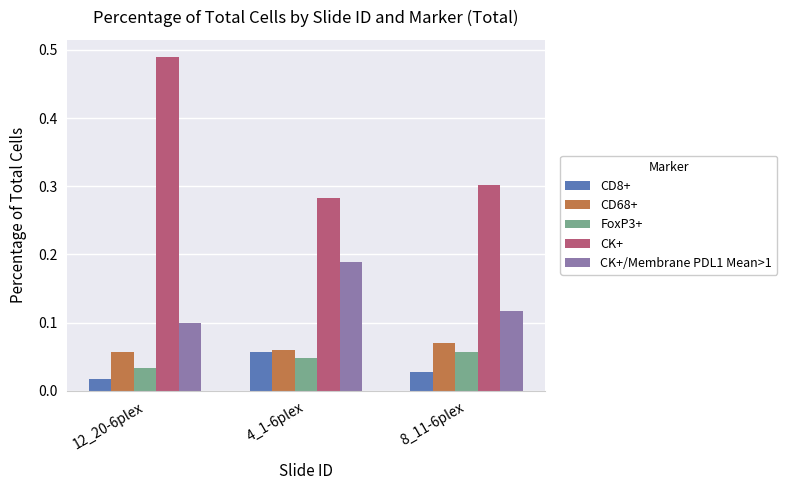

The CK+/Membrane PDL1 Mean>1 series shows 0.0 at 4_1-6plex. True or false?

False